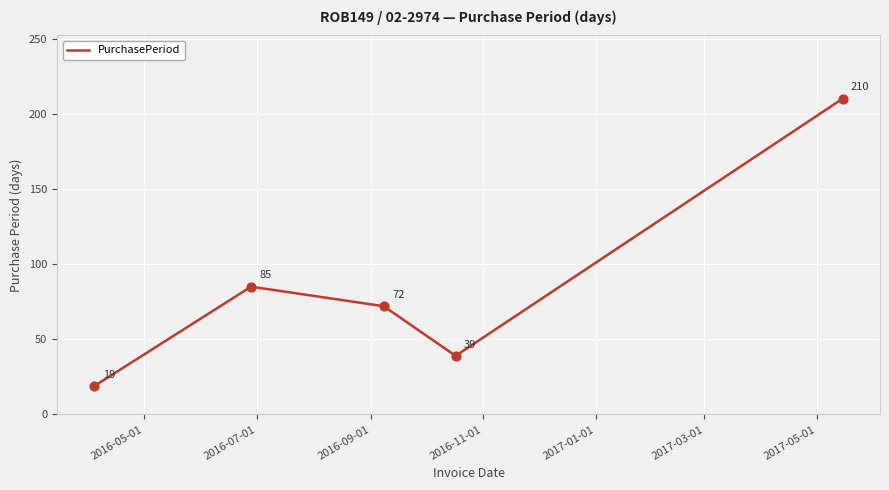

How many interior local peaks (higher than both neighbors) does the data have?

1